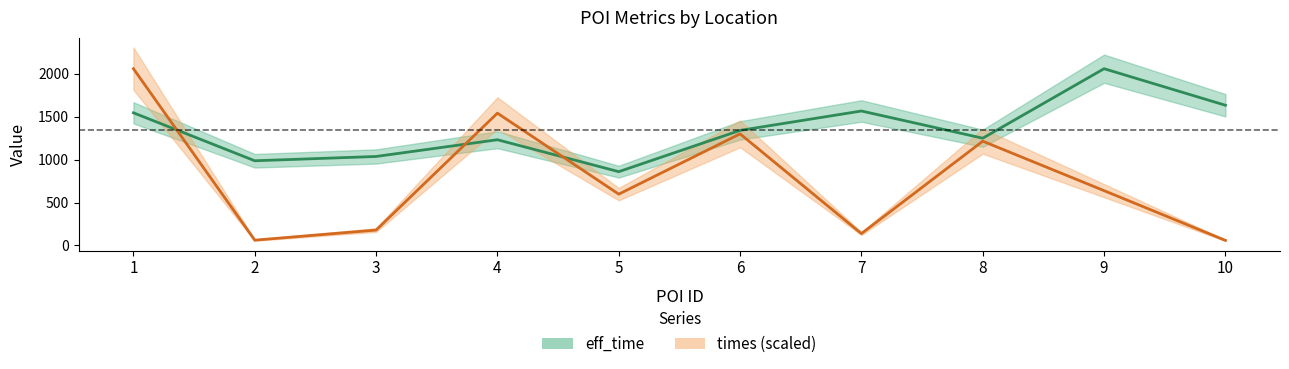

What is the minimum value shown in the chart?

59.0